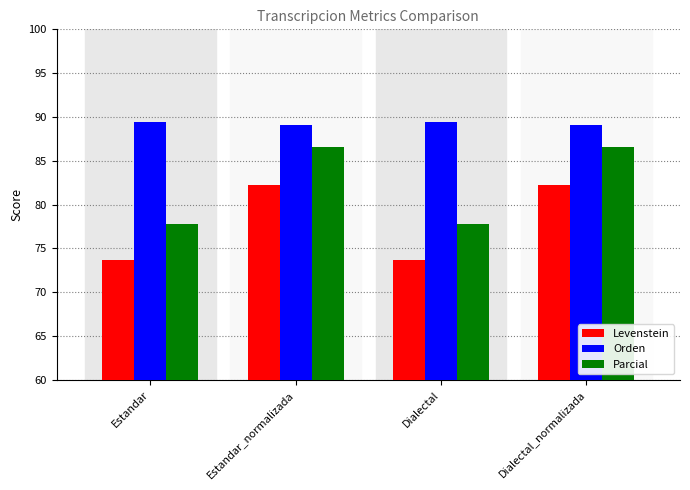

What is the sum of the Orden values at Dialectal_normalizada and Estandar?

178.5